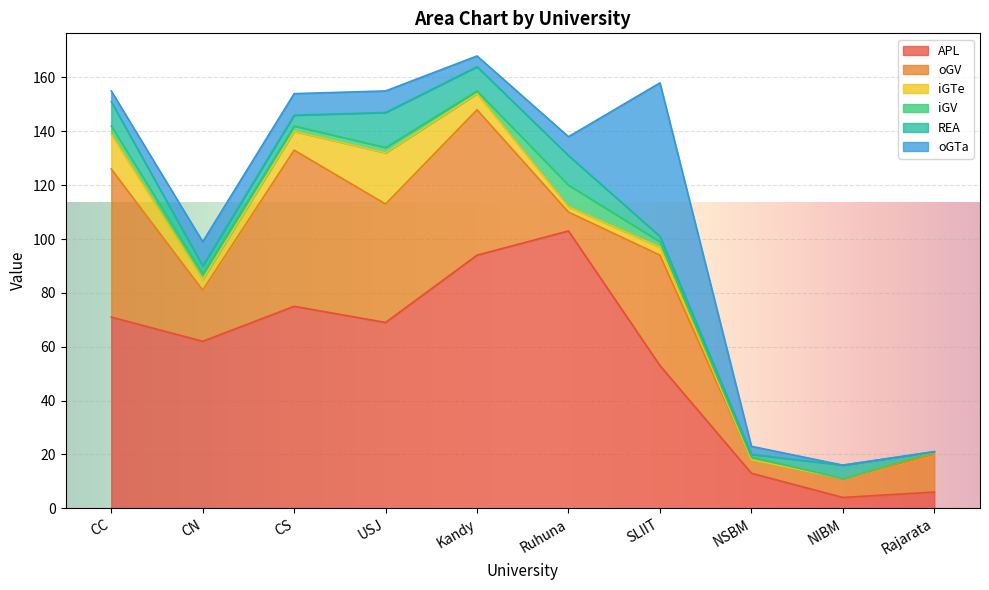

True or false: oGTa and iGV intersect in this chart.

True